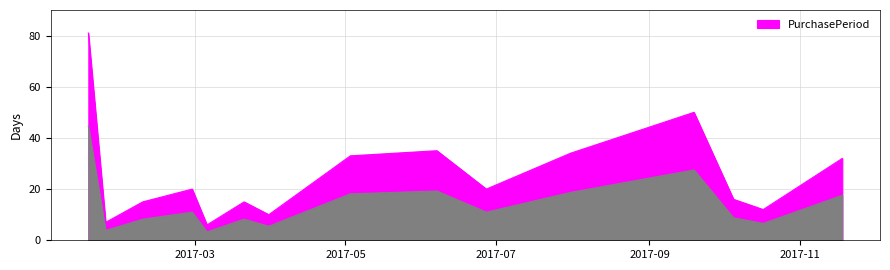

What is the minimum value shown in the chart?

6